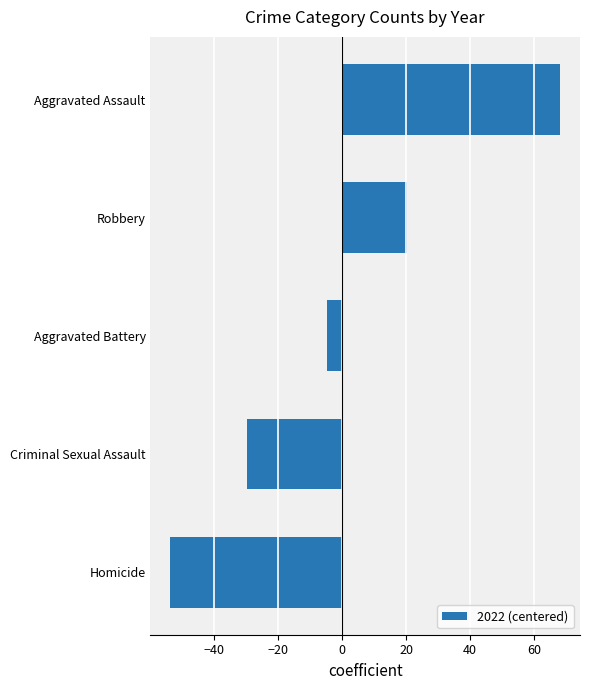

List the labels in order of value, largest first.

Aggravated Assault, Robbery, Aggravated Battery, Criminal Sexual Assault, Homicide